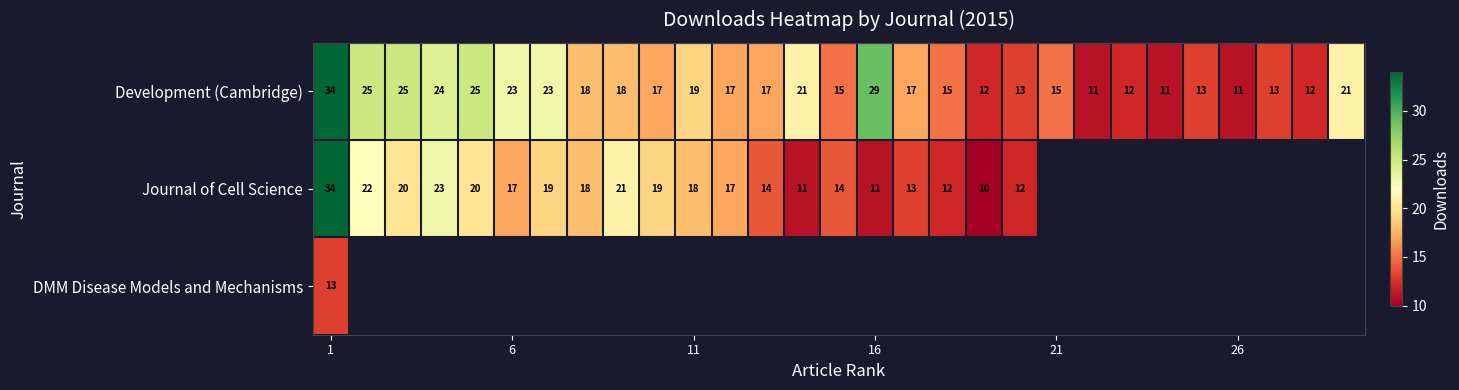

How many values in the Development (Cambridge) series are below 17?

12